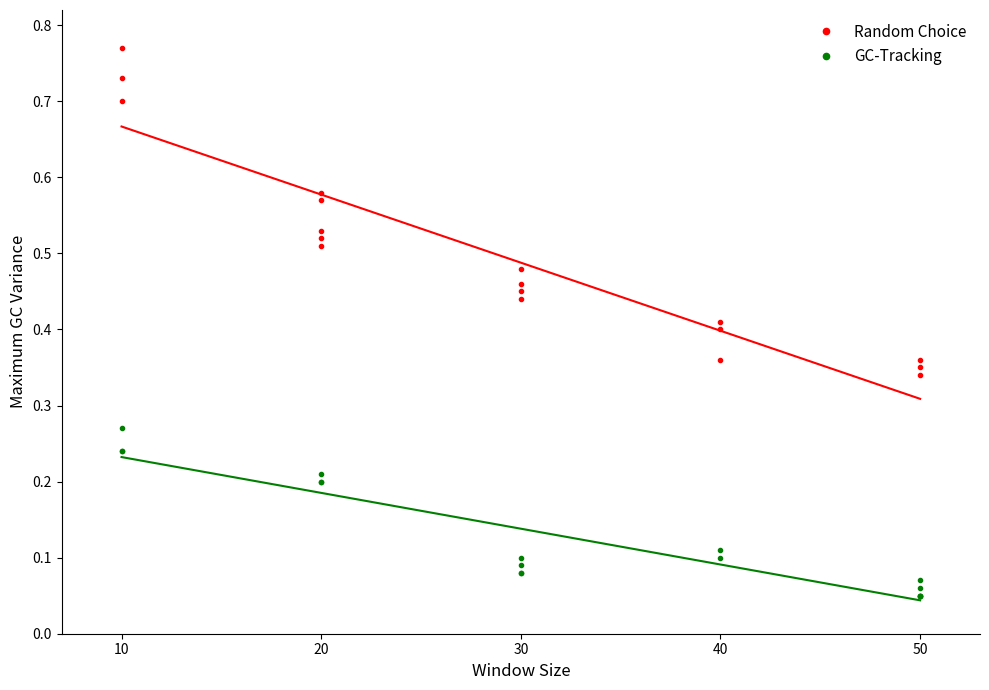

The Random Choice series shows 0.5 at 13. True or false?

False